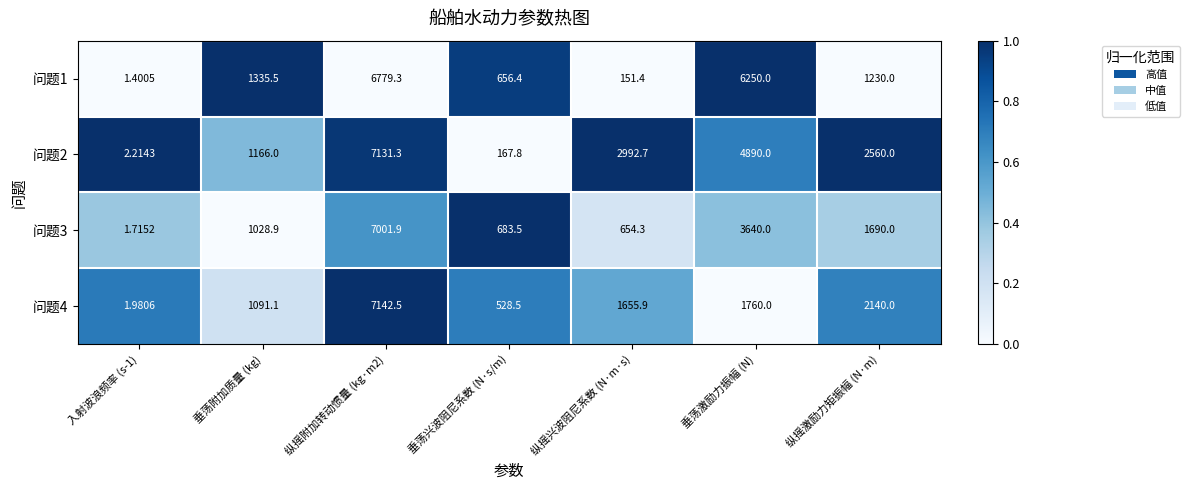

Is the value of 问题2 at 入射波浪频率 (s-1) greater than the value of 问题3 at 垂荡激励力振幅 (N)?

No